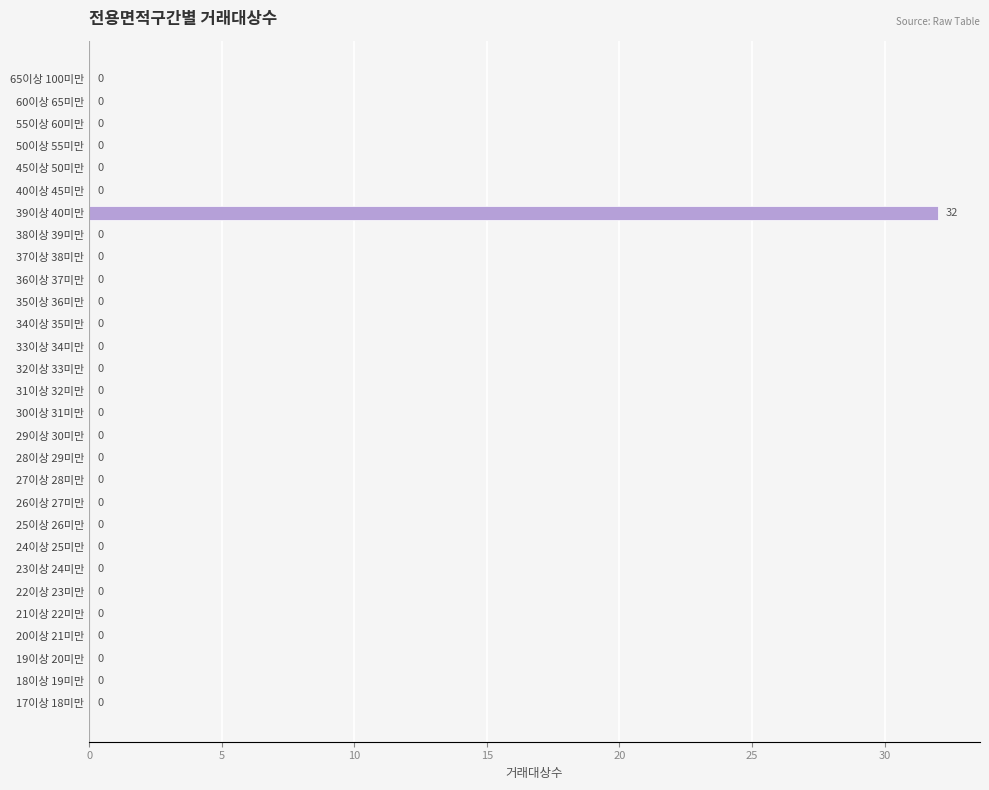

Reading bottom to top, list all the values displayed in this chart.

17이상 18미만=0	18이상 19미만=0	19이상 20미만=0	20이상 21미만=0	21이상 22미만=0	22이상 23미만=0	23이상 24미만=0	24이상 25미만=0	25이상 26미만=0	26이상 27미만=0	27이상 28미만=0	28이상 29미만=0	29이상 30미만=0	30이상 31미만=0	31이상 32미만=0	32이상 33미만=0	33이상 34미만=0	34이상 35미만=0	35이상 36미만=0	36이상 37미만=0	37이상 38미만=0	38이상 39미만=0	39이상 40미만=32	40이상 45미만=0	45이상 50미만=0	50이상 55미만=0	55이상 60미만=0	60이상 65미만=0	65이상 100미만=0